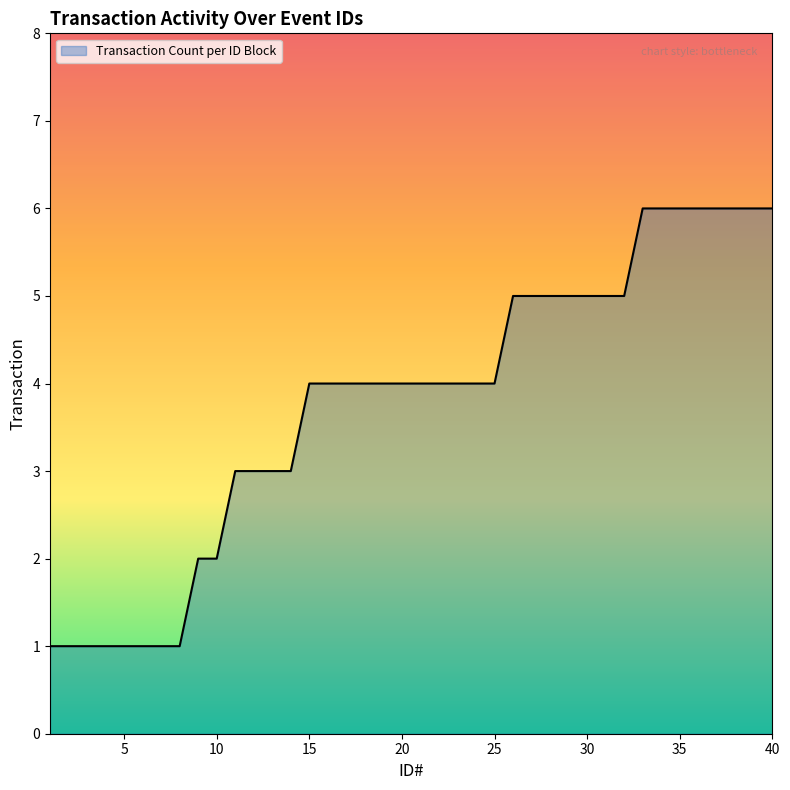

What is the maximum value shown in the chart?

6